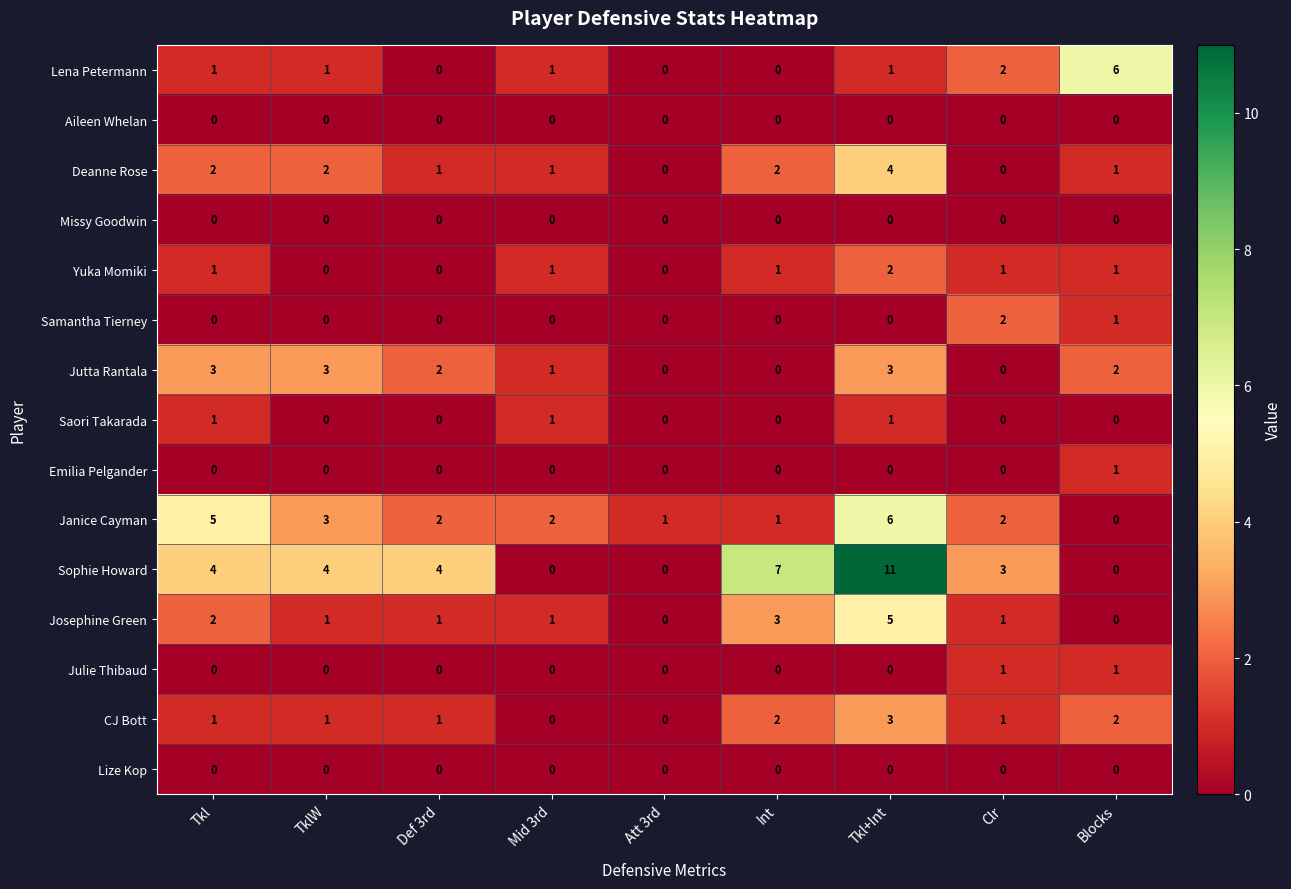

How many distinct data groups are displayed?

15